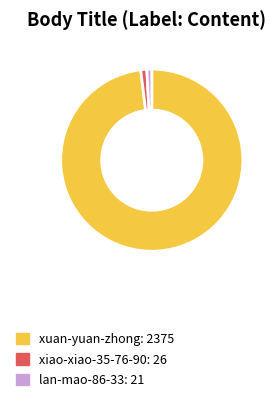

Is there a majority slice in this chart?

Yes